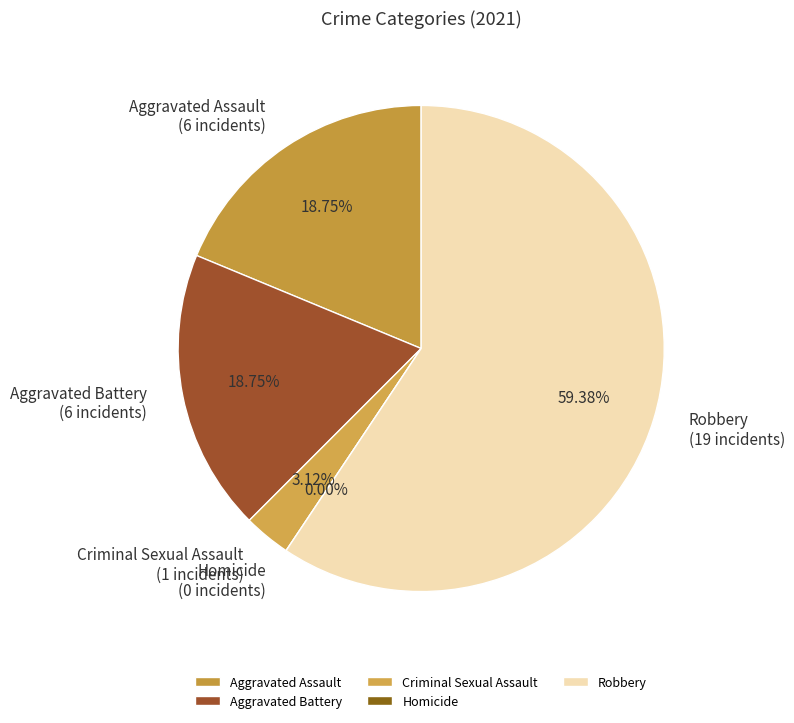

The Criminal Sexual Assault slice represents 16% of the pie. True or false?

False